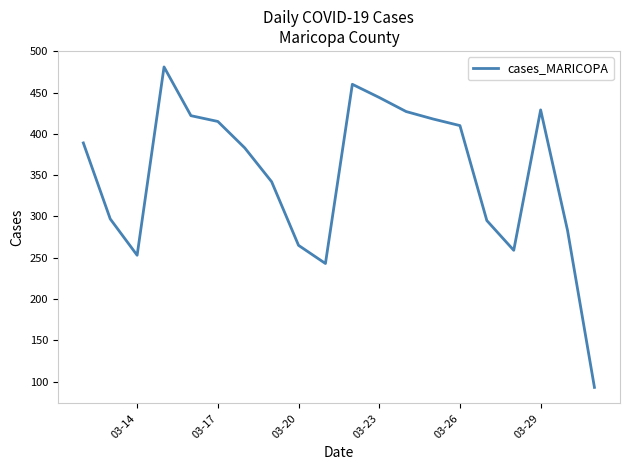

What is the difference between the maximum and minimum values?

388